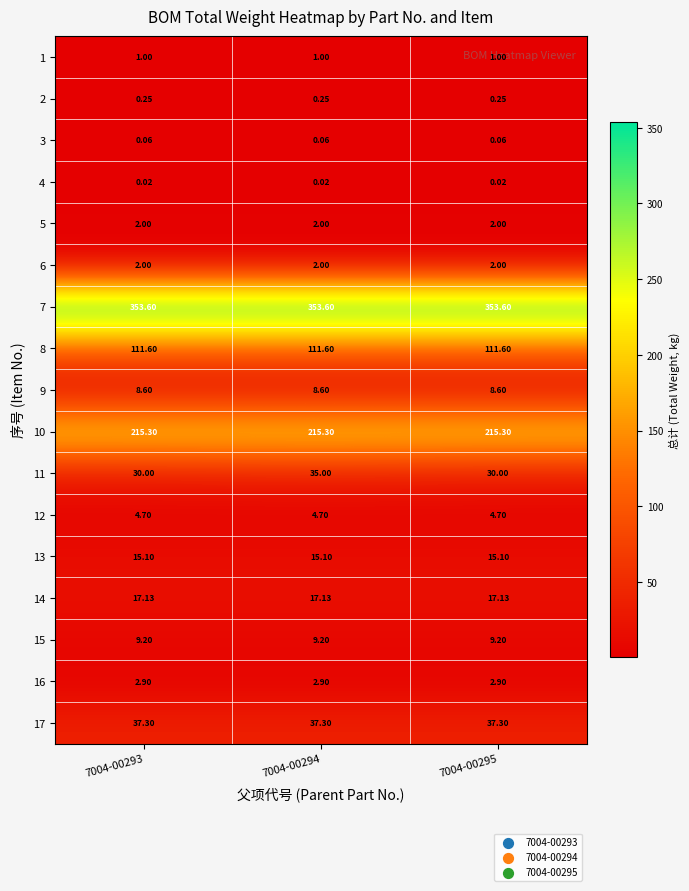

Is the value of 5 at 7004-00293 greater than the value of 4 at 7004-00294?

Yes